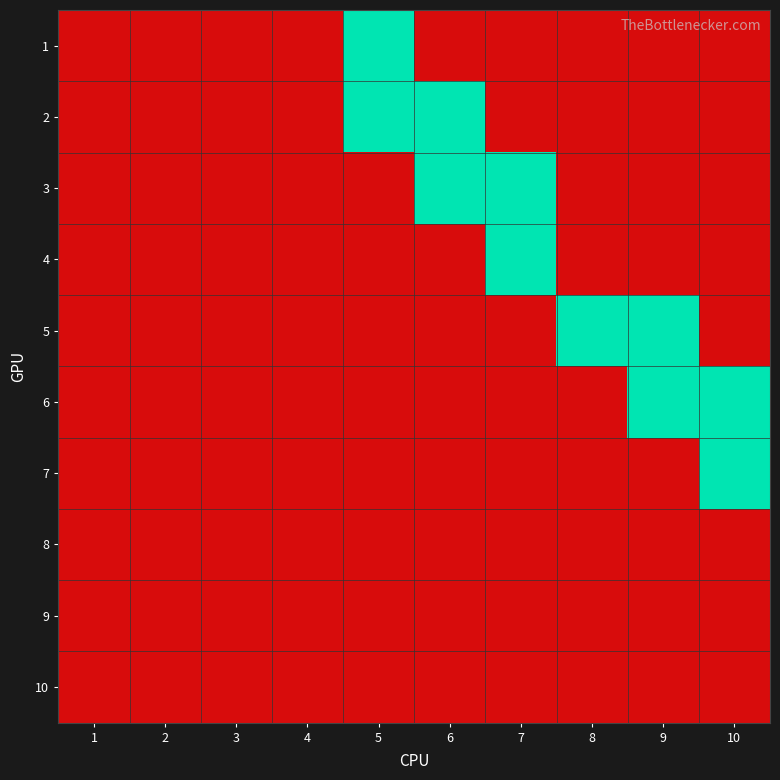

Rank the series by their maximum value, from highest to lowest.

1, 2, 3, 4, 5, 6, 7, 8, 9, 10